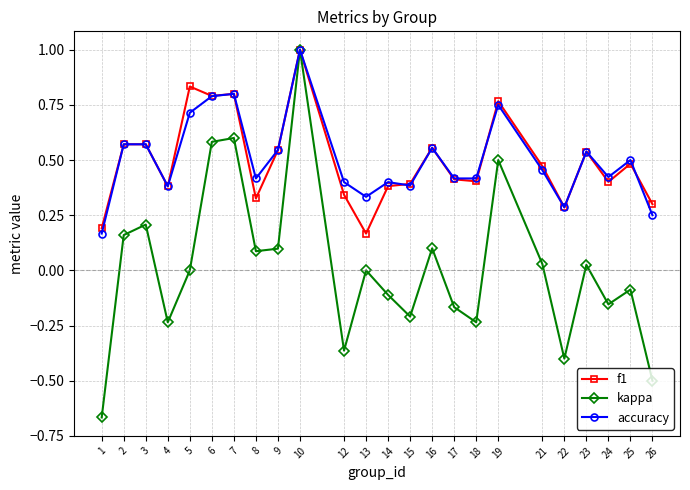

Is the value of kappa at 5 greater than the value of accuracy at 7?

No